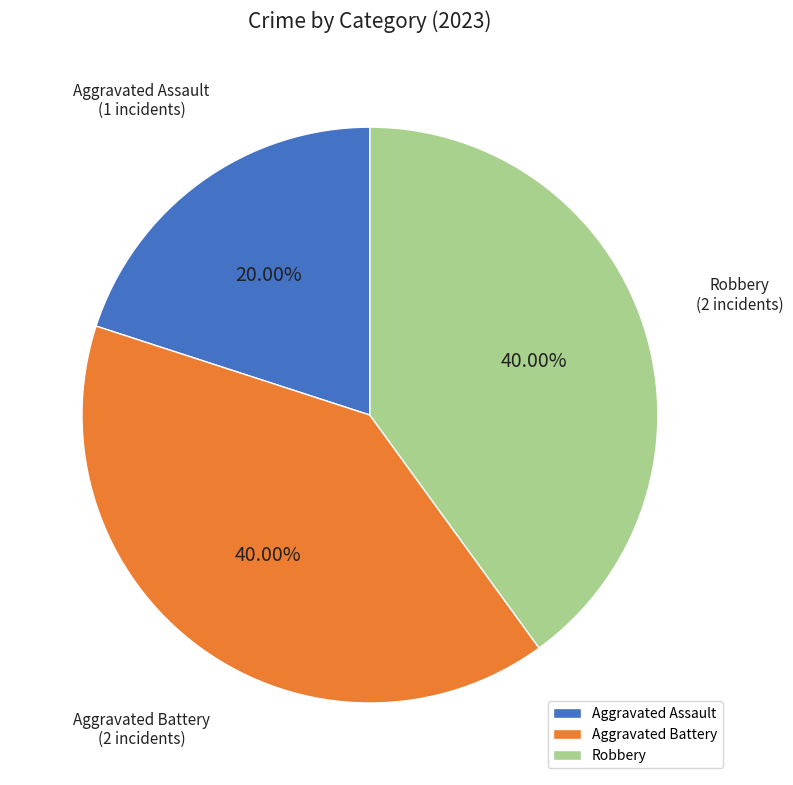

What is the smallest slice in the pie chart?

Aggravated Assault